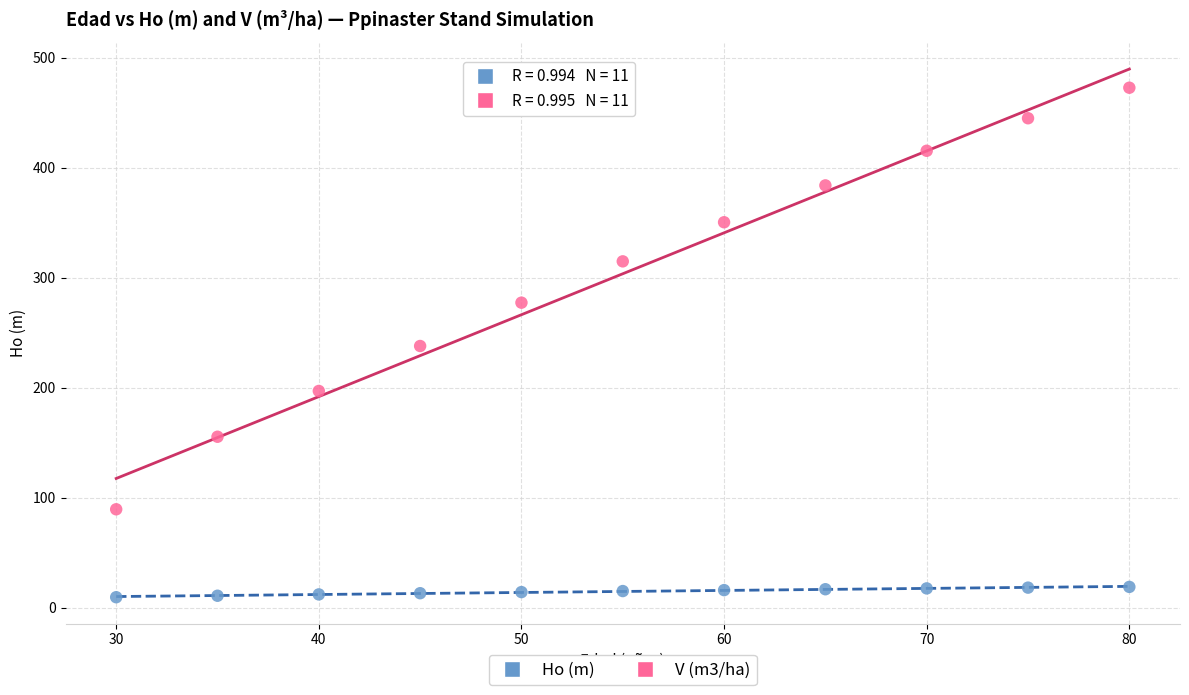

Which series contains the highest Y value?

V (m3/ha)